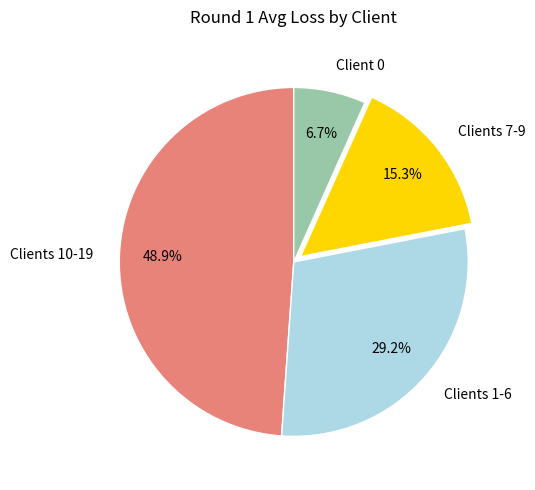

What portion of the pie excludes Client 0?

93.3%